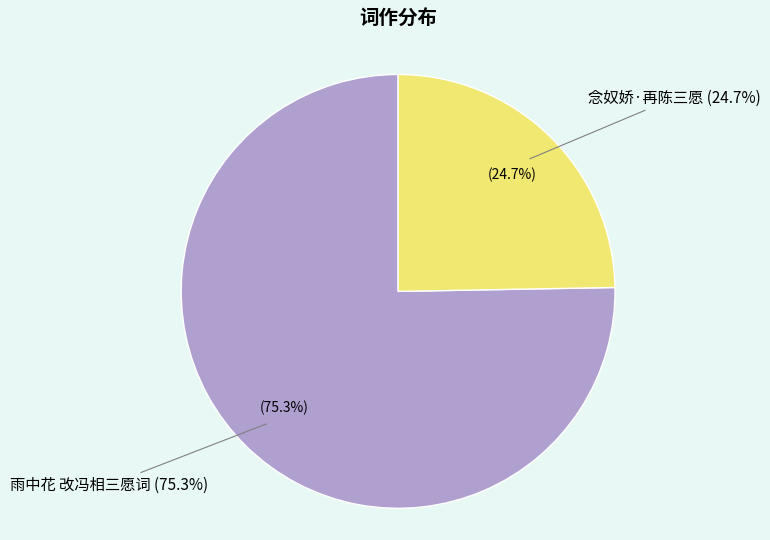

What is the change in value from 雨中花 改冯相三愿词 to 念奴娇·再陈三愿?

-645155